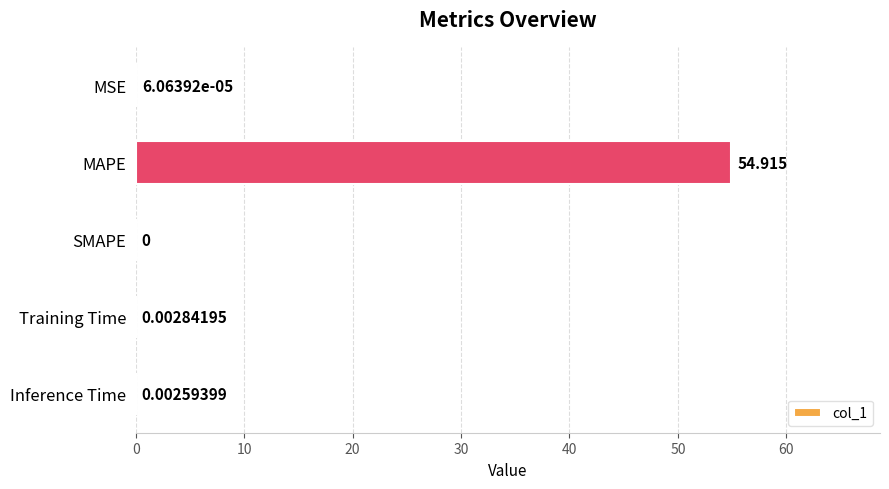

At which category does the chart reach its peak across all series?

MAPE